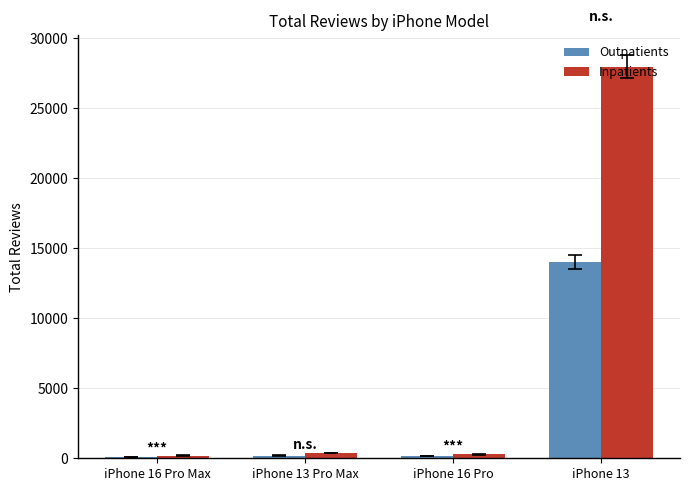

What are all the series names shown in the legend?

Outpatients, Inpatients